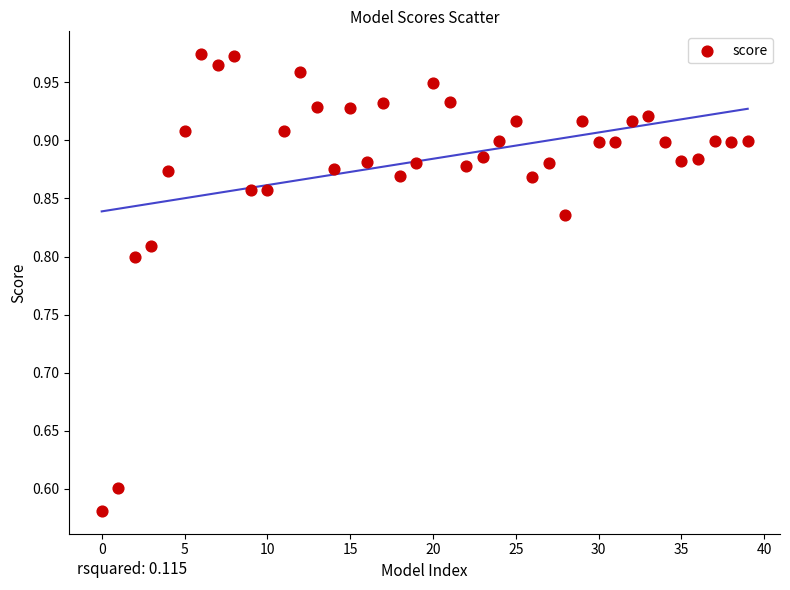

What is the range of Y values (max minus min)?

0.4